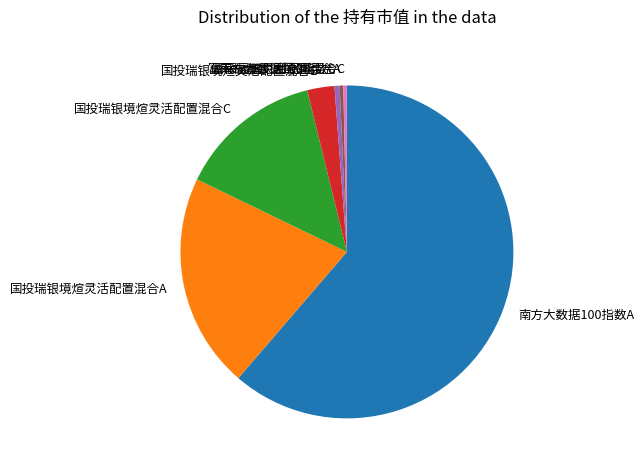

True or false: 南方大数据100指数A accounts for 53% of the total.

False